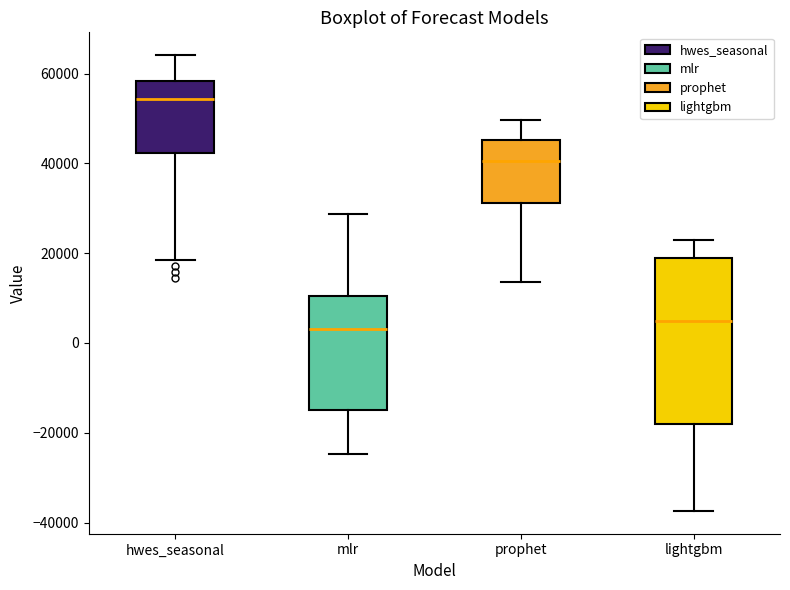

Reading left to right, read every box against the y-axis: the position of its median line, the range the box covers, and the ends of its whiskers. The values are not printed on the chart, so give them approximately, as read against the axis.

hwes_seasonal: median 54000, box 42000 to 58000, whiskers 18000 to 64000
mlr: median 4000, box -14000 to 10000, whiskers -24000 to 28000
prophet: median 40000, box 32000 to 46000, whiskers 14000 to 50000
lightgbm: median 4000, box -18000 to 20000, whiskers -38000 to 22000